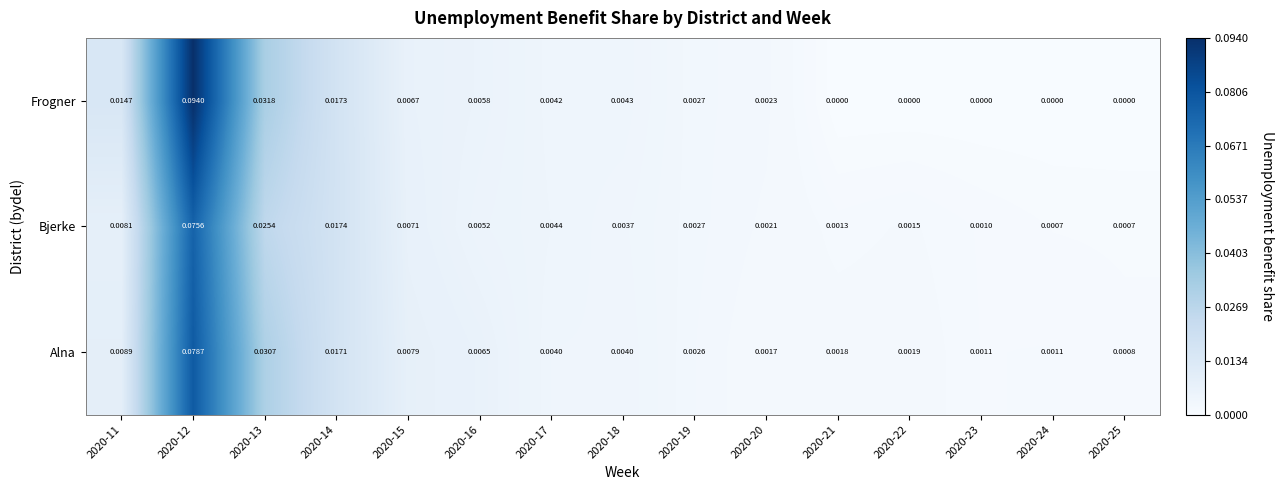

Is the value of Alna at 2020-12 greater than the value of Frogner at 2020-24?

Yes